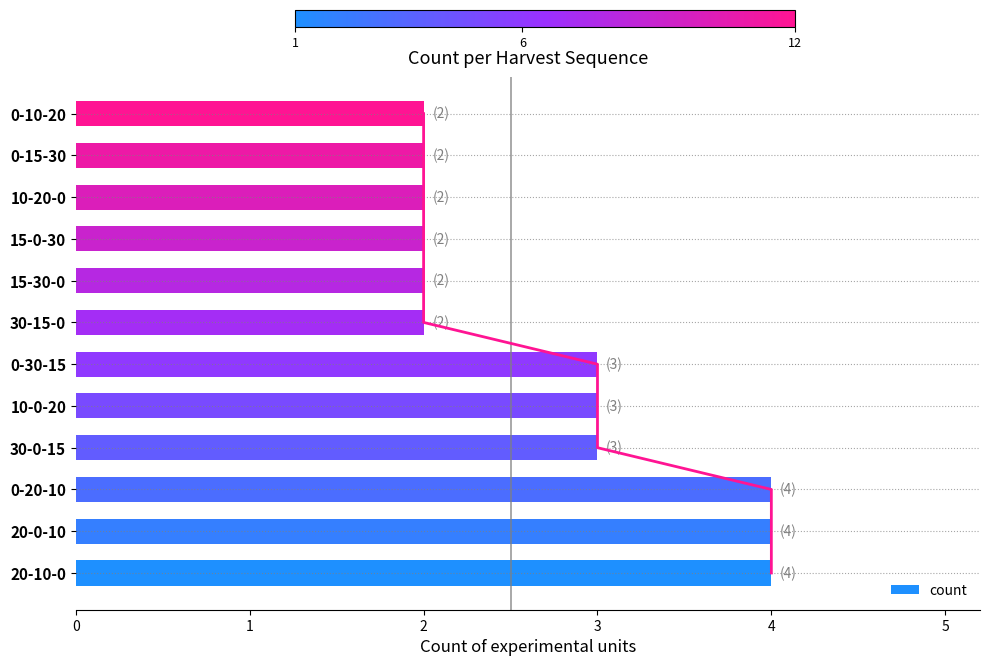

How many bars are there in total?

12